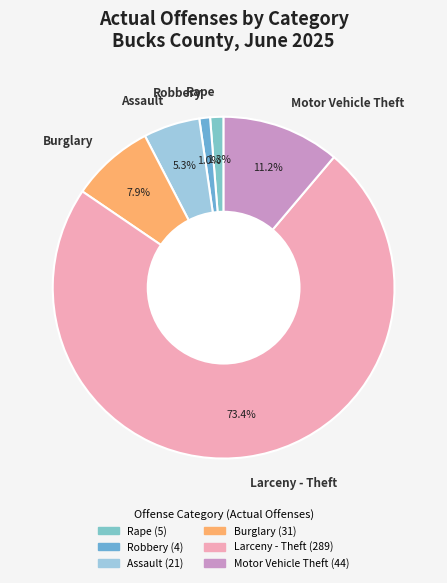

True or false: Motor Vehicle Theft accounts for 1% of the total.

False